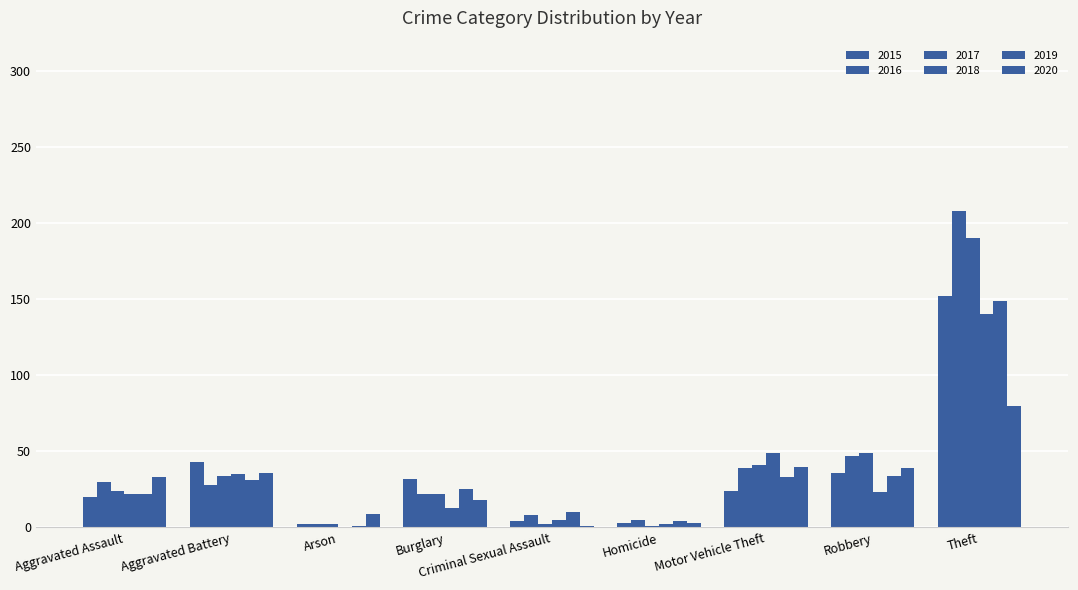

How many categories are shown in the chart?

9